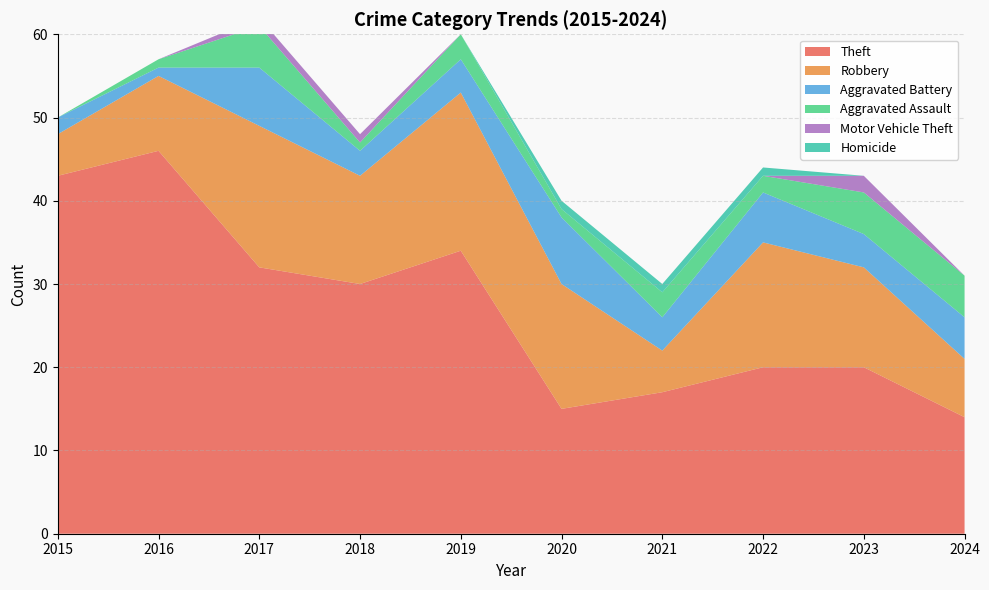

Reading right to left, extract all data points from this chart.

Theft: 14	20	20	17	15	34	30	32	46	43
Robbery: 7	12	15	5	15	19	13	17	9	5
Aggravated Battery: 5	4	6	4	8	4	3	7	1	2
Aggravated Assault: 5	5	2	3	1	3	1	5	1	0
Motor Vehicle Theft: 0	2	0	0	0	0	1	1	0	0
Homicide: 0	0	1	1	1	0	0	0	0	0